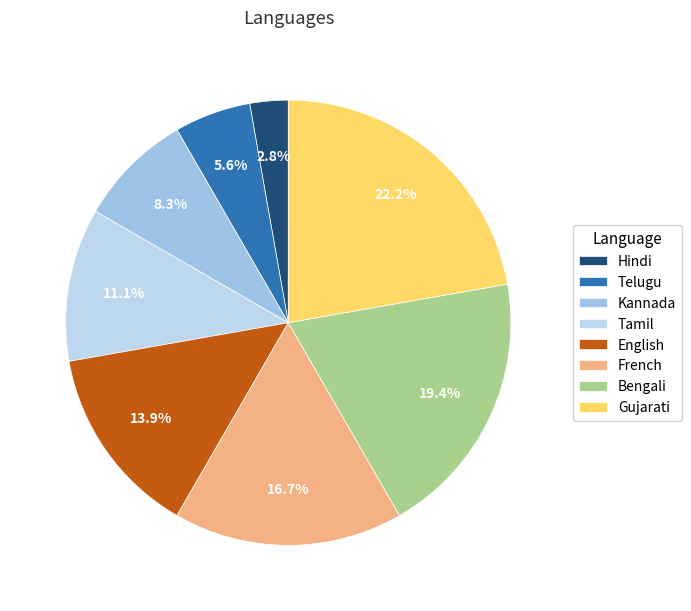

Combined, do French and Gujarati account for over 50%?

No